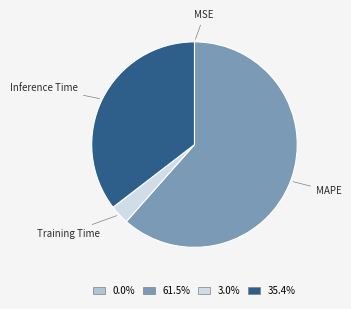

Which has a higher value, Training Time or MAPE?

MAPE